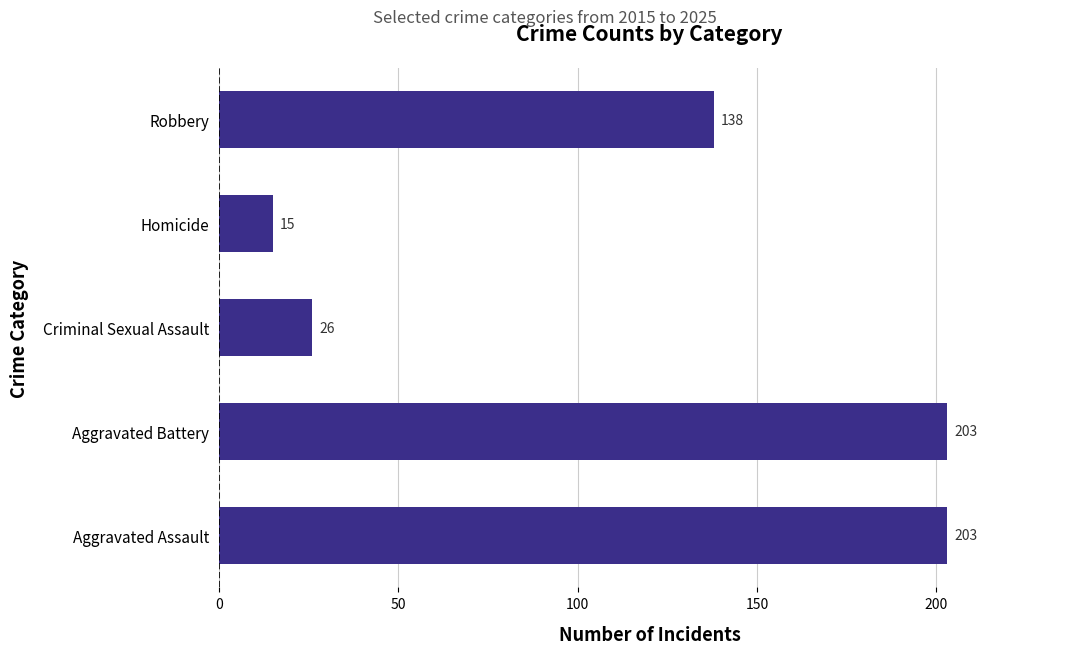

What is the average value?

117